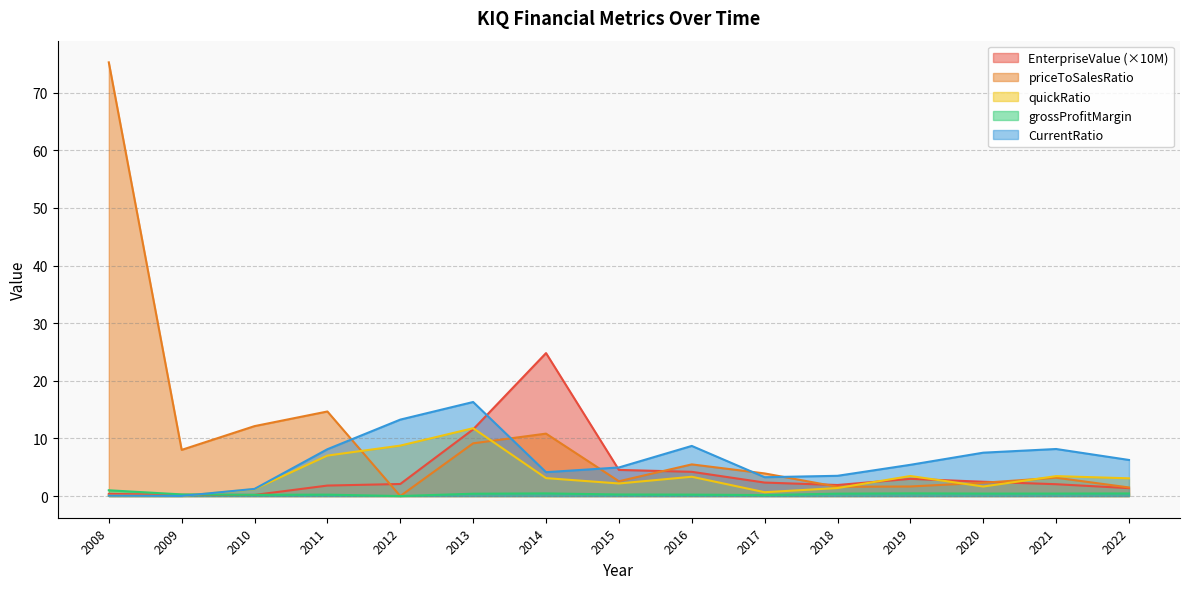

Reading left to right, extract all data points from this chart.

EnterpriseValue: 2008=0.4	2009=0.2	2010=0.2	2011=1.8	2012=2.1	2013=11.6	2014=24.8	2015=4.5	2016=4.2	2017=2.3	2018=1.9	2019=3.0	2020=2.5	2021=2.1	2022=1.4
priceToSalesRatio: 2008=75.3	2009=8.0	2010=12.1	2011=14.7	2012=0.0	2013=9.1	2014=10.8	2015=2.6	2016=5.5	2017=3.9	2018=1.6	2019=1.7	2020=2.3	2021=3.2	2022=1.5
quickRatio: 2008=0.1	2009=0.0	2010=1.2	2011=7.0	2012=8.8	2013=11.8	2014=3.1	2015=2.2	2016=3.3	2017=0.7	2018=1.4	2019=3.5	2020=1.7	2021=3.5	2022=3.1
grossProfitMargin: 2008=1.0	2009=0.3	2010=0.2	2011=0.2	2012=0.0	2013=0.4	2014=0.5	2015=0.3	2016=0.2	2017=0.2	2018=0.4	2019=0.5	2020=0.4	2021=0.4	2022=0.4
CurrentRatio: 2008=0.1	2009=0.0	2010=1.2	2011=8.1	2012=13.3	2013=16.3	2014=4.1	2015=5.0	2016=8.7	2017=3.3	2018=3.5	2019=5.4	2020=7.5	2021=8.2	2022=6.3